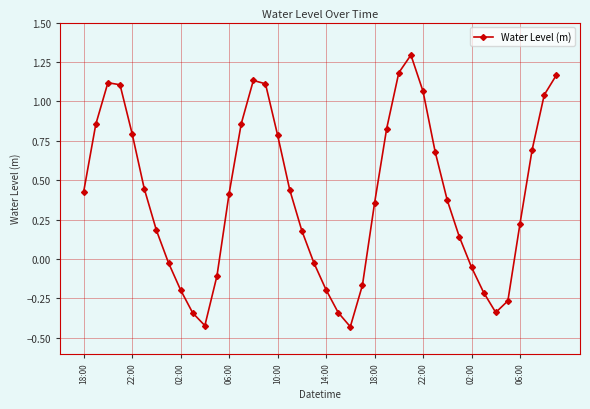

True or false: the data has more than 0 interior local peaks.

True